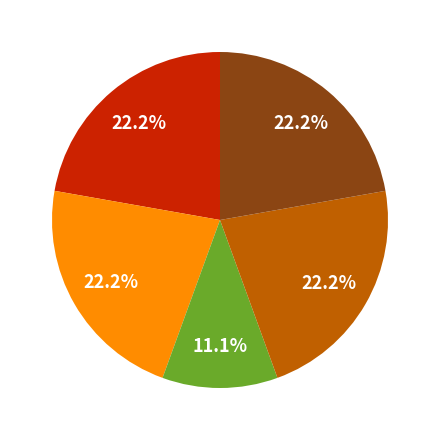

Is there any slice that represents more than half of the pie?

No